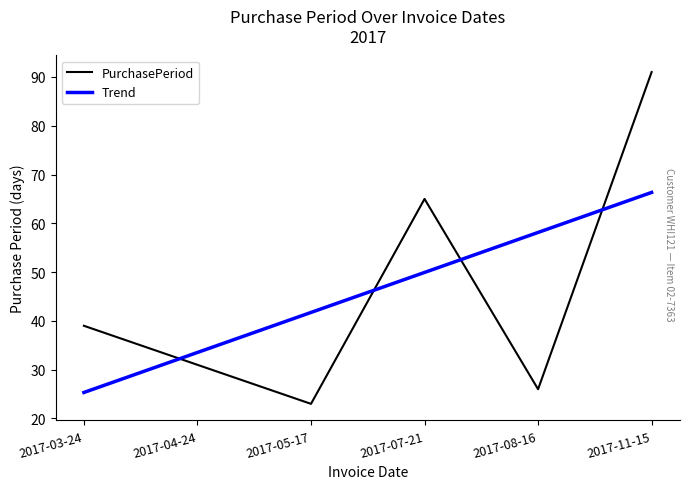

Does the chart have visible grid lines?

No